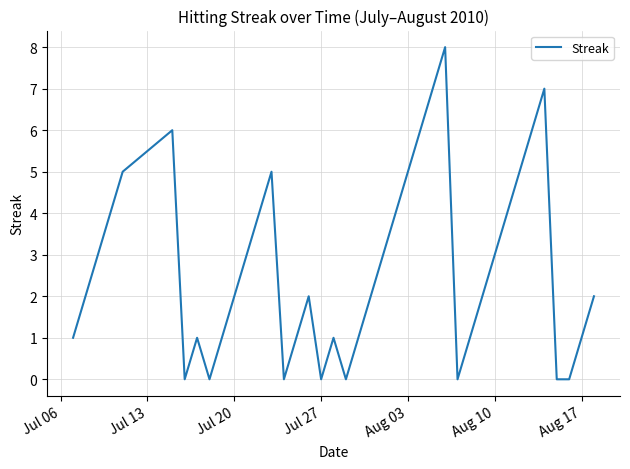

What is the maximum value shown in the chart?

8